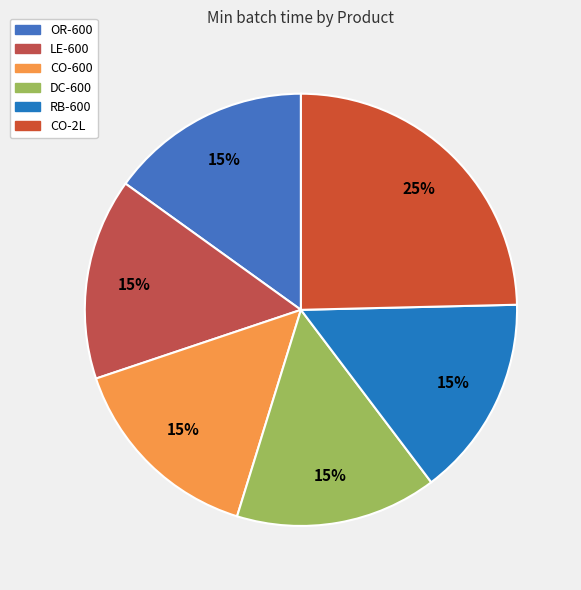

Which slice is the largest?

CO-2L